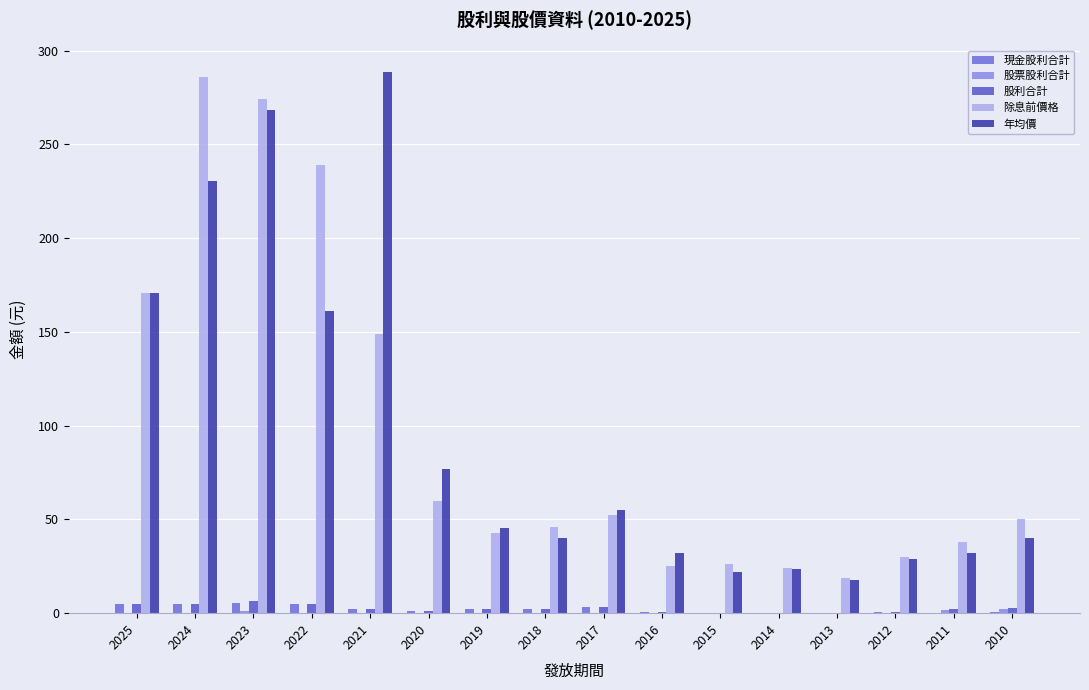

What is the average value of the 股票股利合計 series?

0.3